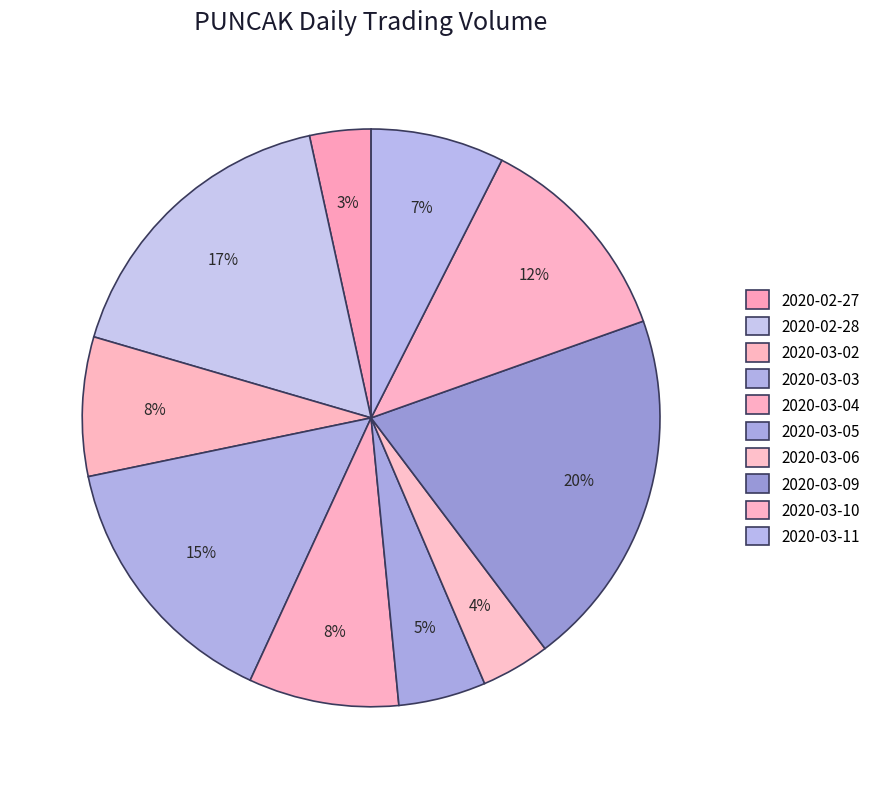

Does 2020-03-04 account for over 50% of the chart?

No